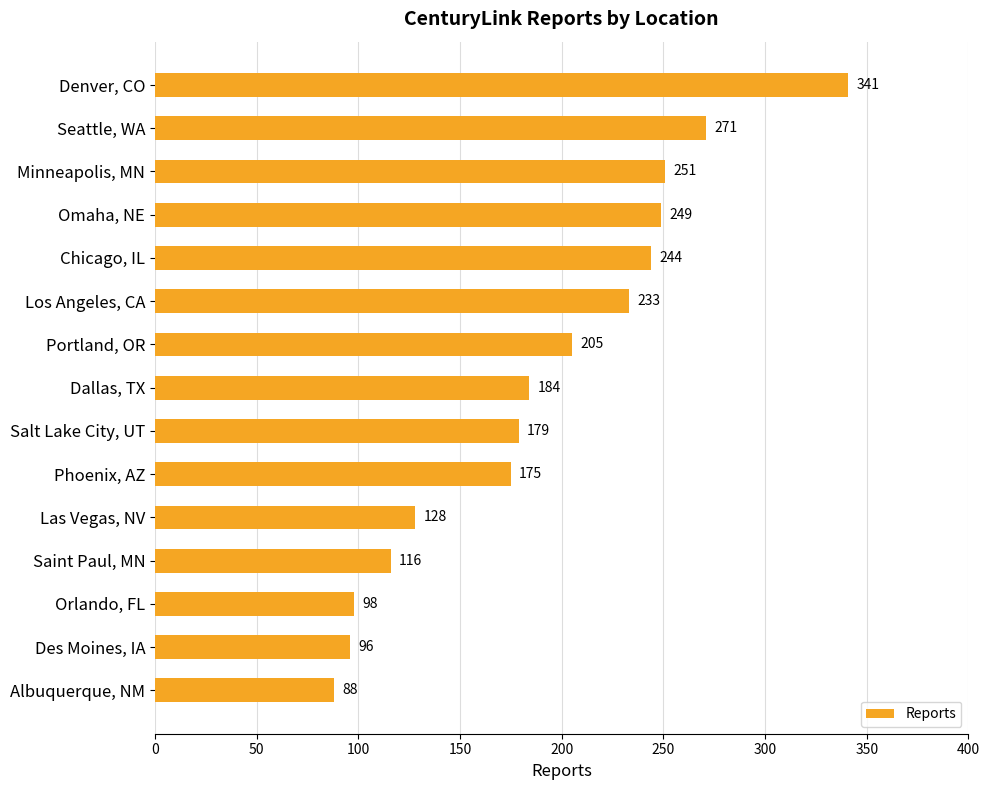

List the labels in order of value, smallest first.

Albuquerque, NM, Des Moines, IA, Orlando, FL, Saint Paul, MN, Las Vegas, NV, Phoenix, AZ, Salt Lake City, UT, Dallas, TX, Portland, OR, Los Angeles, CA, Chicago, IL, Omaha, NE, Minneapolis, MN, Seattle, WA, Denver, CO